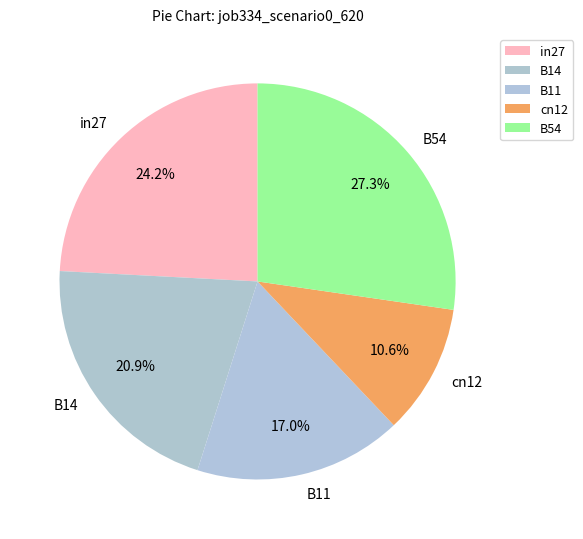

Which category has the biggest portion of the pie?

B54